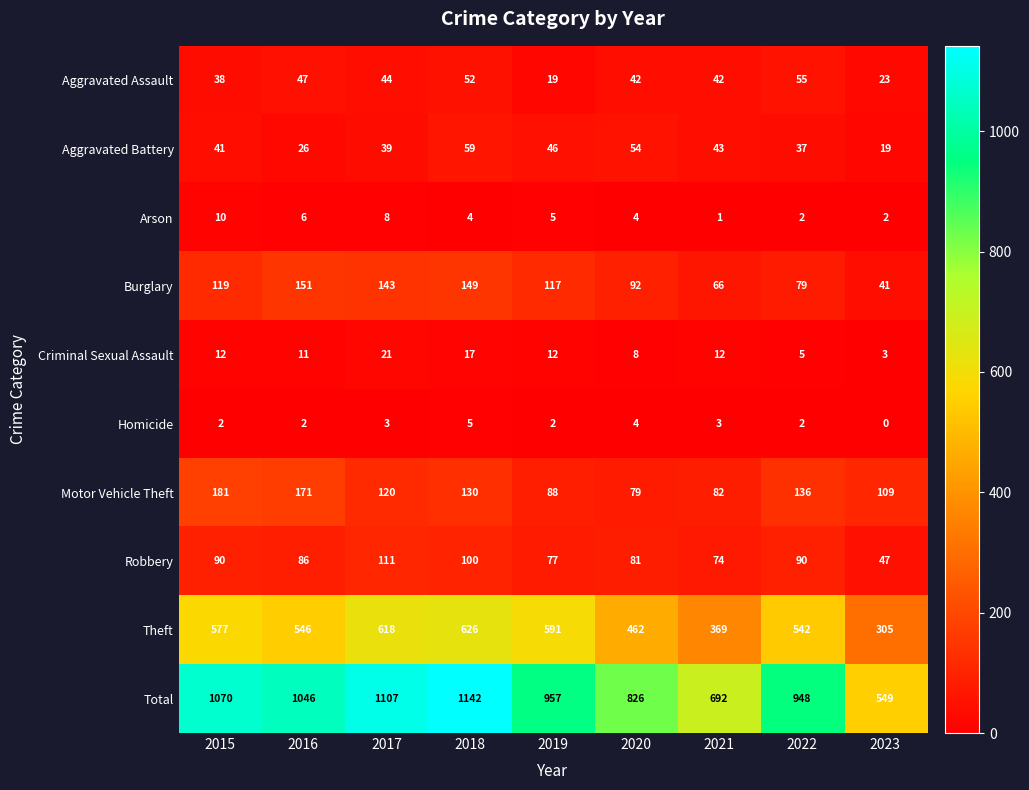

At 2015, list the series in order from smallest to largest.

Homicide, Arson, Criminal Sexual Assault, Aggravated Assault, Aggravated Battery, Robbery, Burglary, Motor Vehicle Theft, Theft, Total